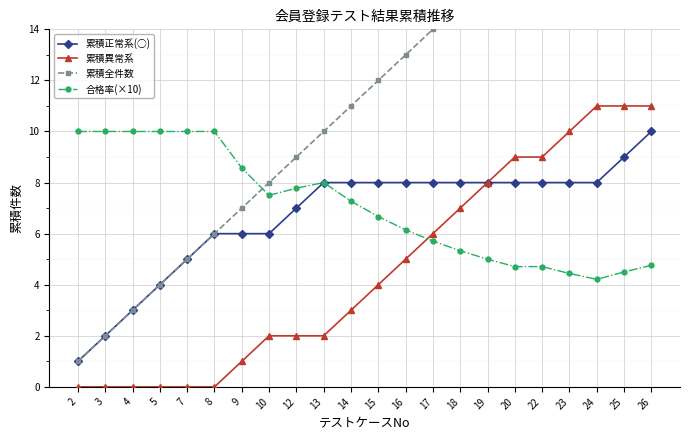

What is the value of the 累積正常系(○) point at the 6th from the left?

6.0